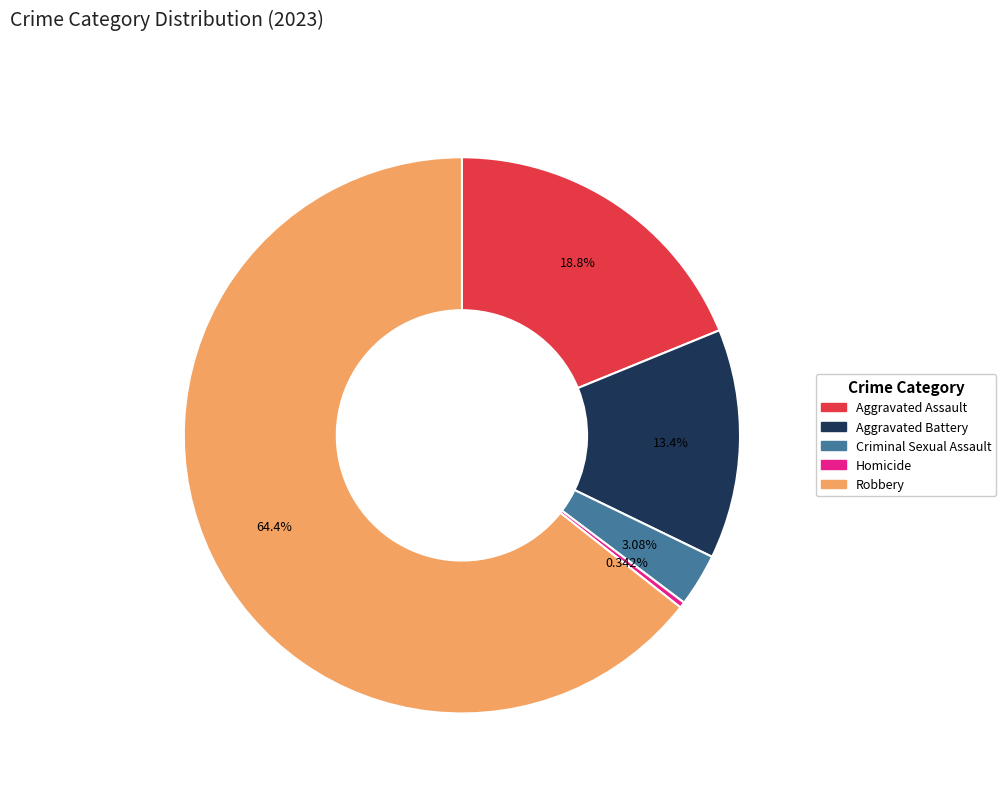

Which category has the biggest portion of the pie?

Robbery